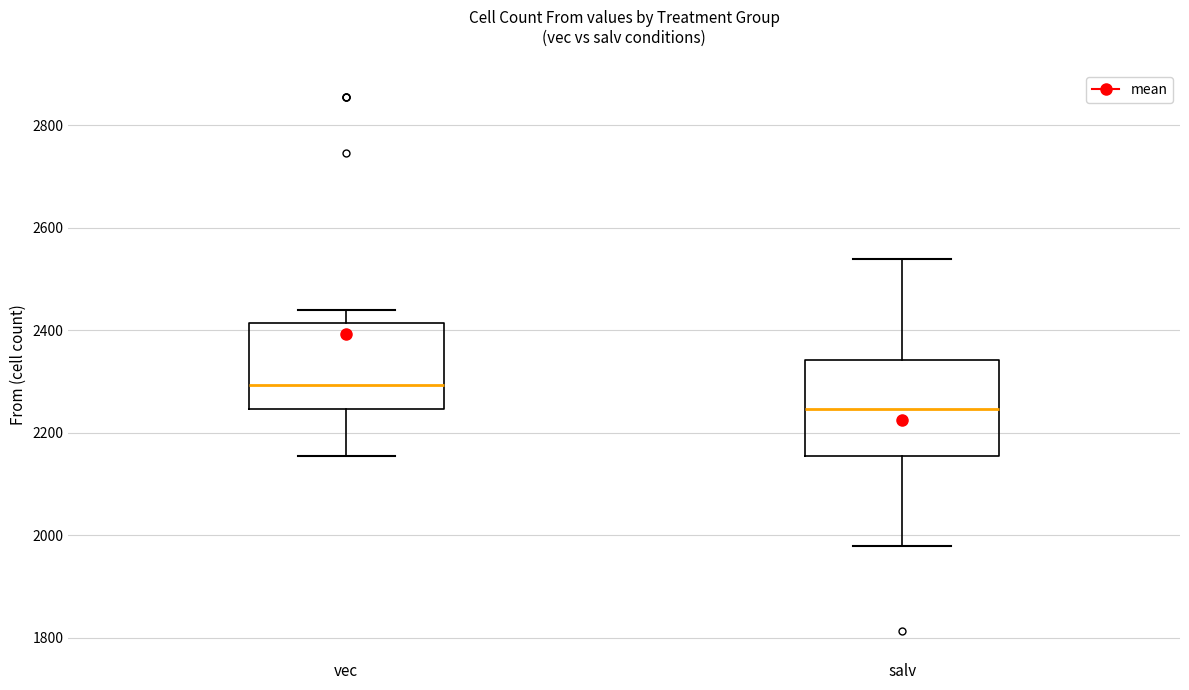

Reading left to right, read every box against the y-axis: the position of its median line, the range the box covers, and the ends of its whiskers. The values are not printed on the chart, so give them approximately, as read against the axis.

vec: median 2300, box 2240 to 2420, whiskers 2160 to 2440
salv: median 2240, box 2160 to 2340, whiskers 1980 to 2540